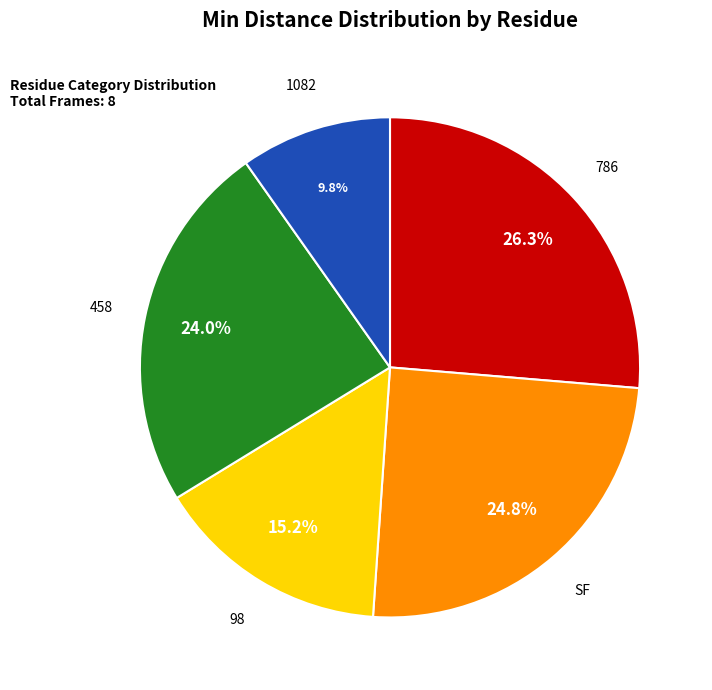

To the nearest percent, what is the average slice percentage?

20%